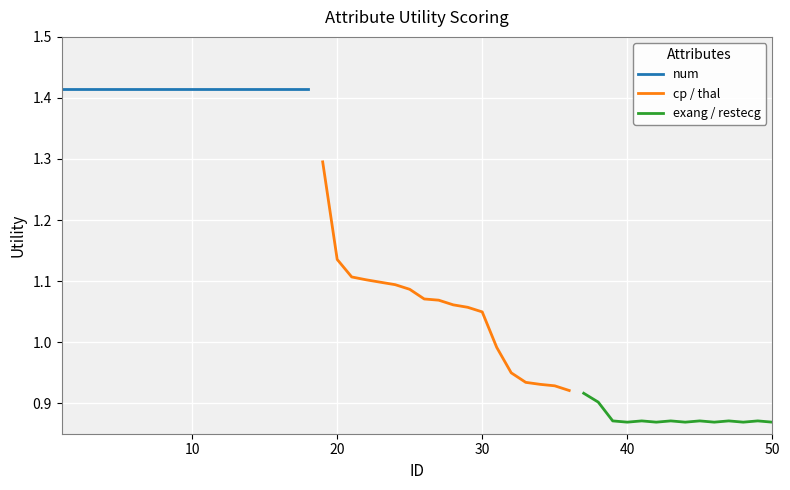

Which label corresponds to the largest value in the chart?

1